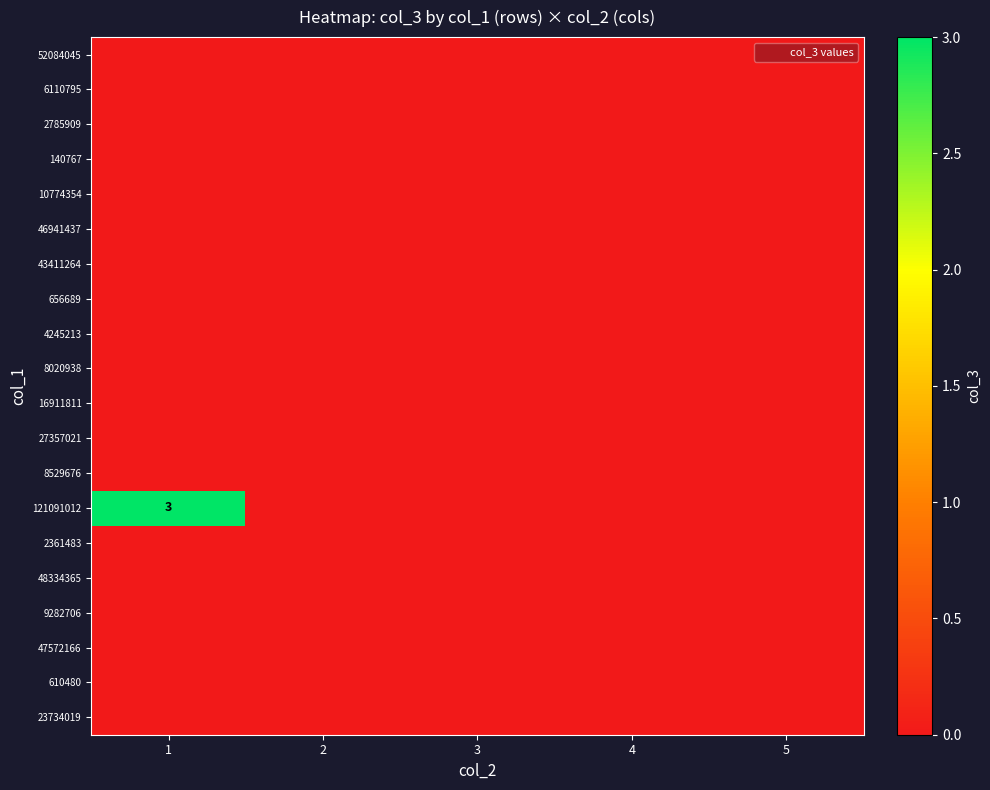

How many categories are shown in the chart?

5